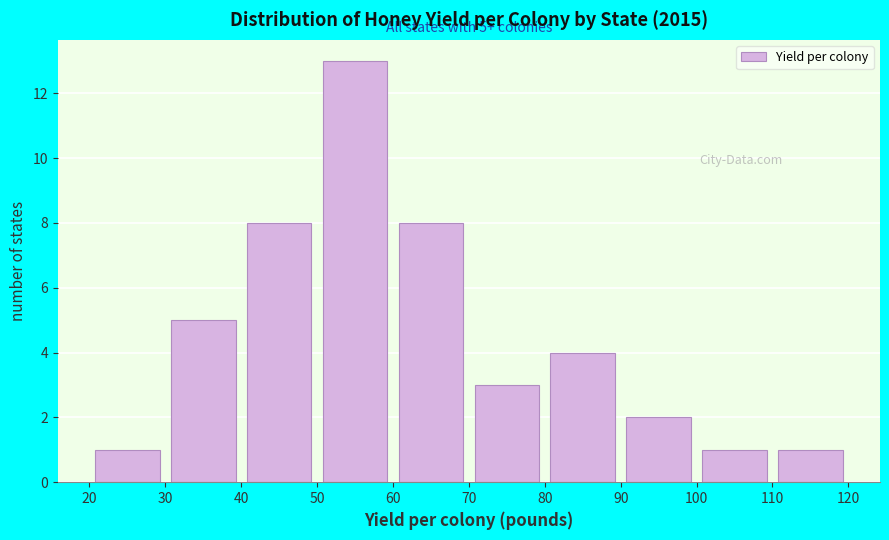

Which range on the x-axis has the tallest bar?

50 to 60